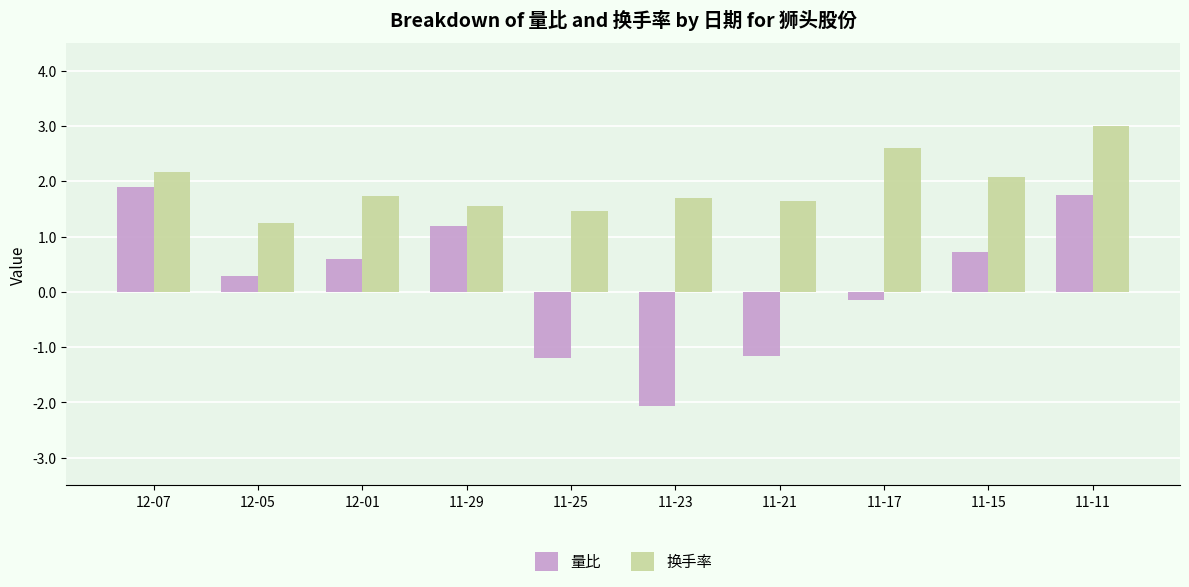

How many data points in 量比 are less than 0?

4